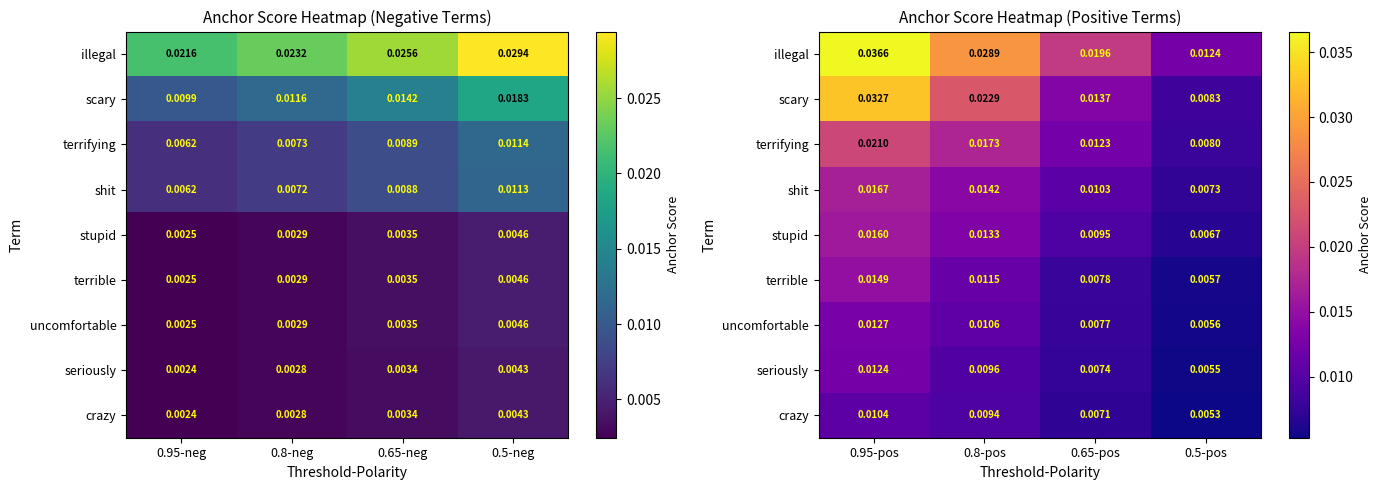

True or false: uncomfortable has a value of 0.0 at 0.8-pos.

False